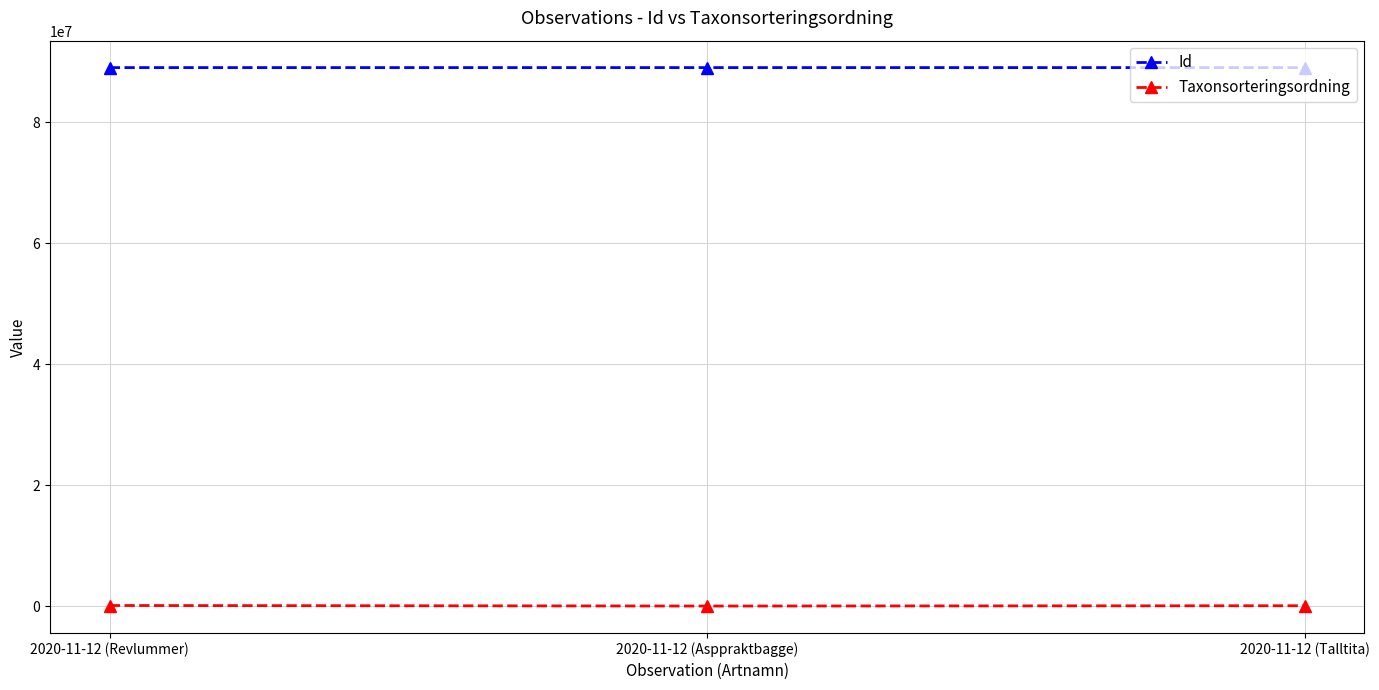

What value does the Id series have at 2020-11-12 (Talltita), to the nearest 10?

89031450